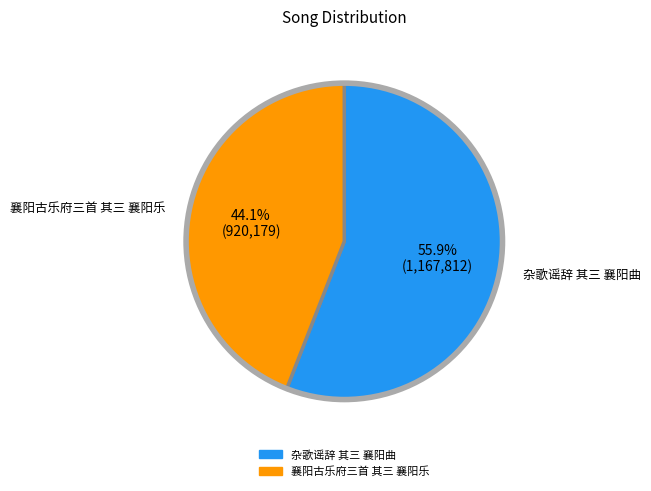

To the nearest percent, what is the combined percentage of 杂歌谣辞 其三 襄阳曲 and 襄阳古乐府三首 其三 襄阳乐?

100%